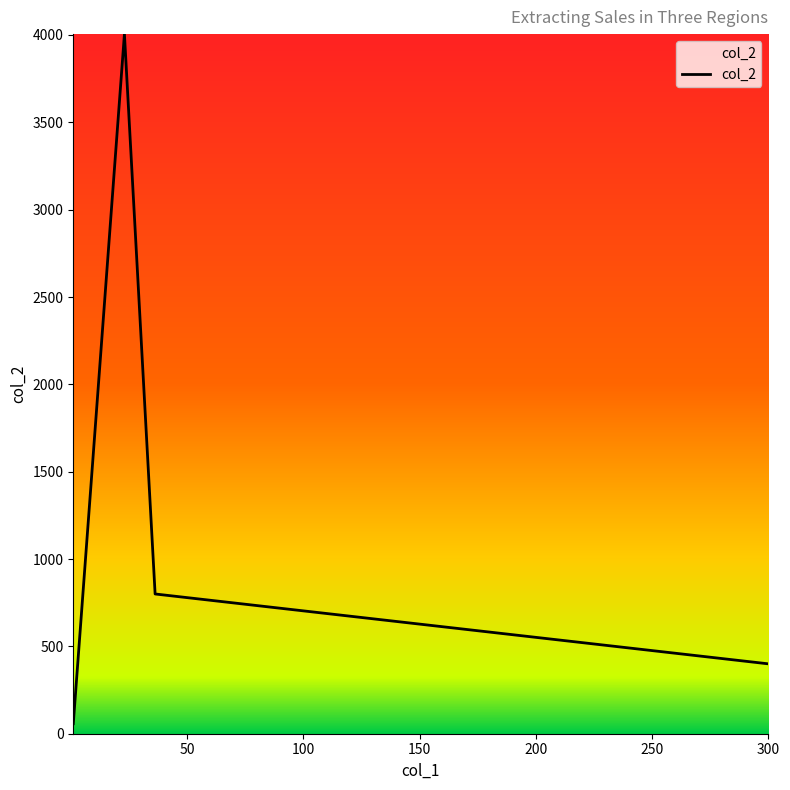

What is the greatest value displayed?

4005.0